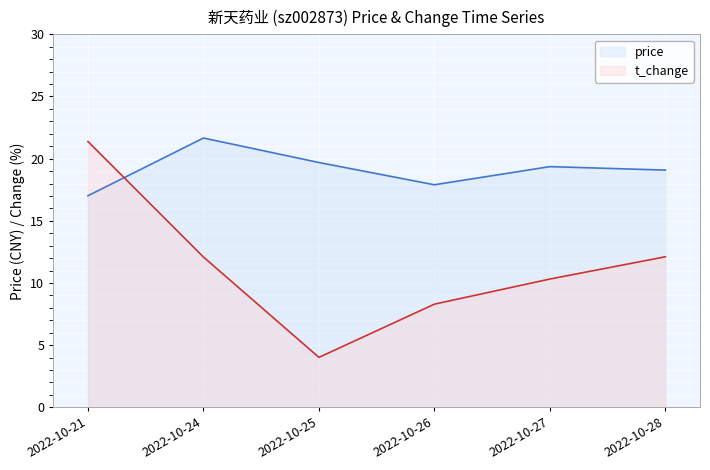

True or false: t_change has a value of 10.3 at 2022-10-27.

True